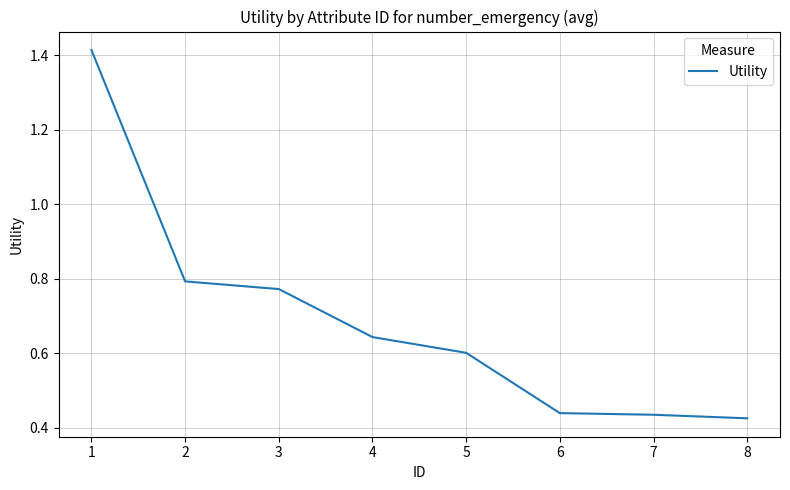

What is the change in value from 3 to 7?

-0.3